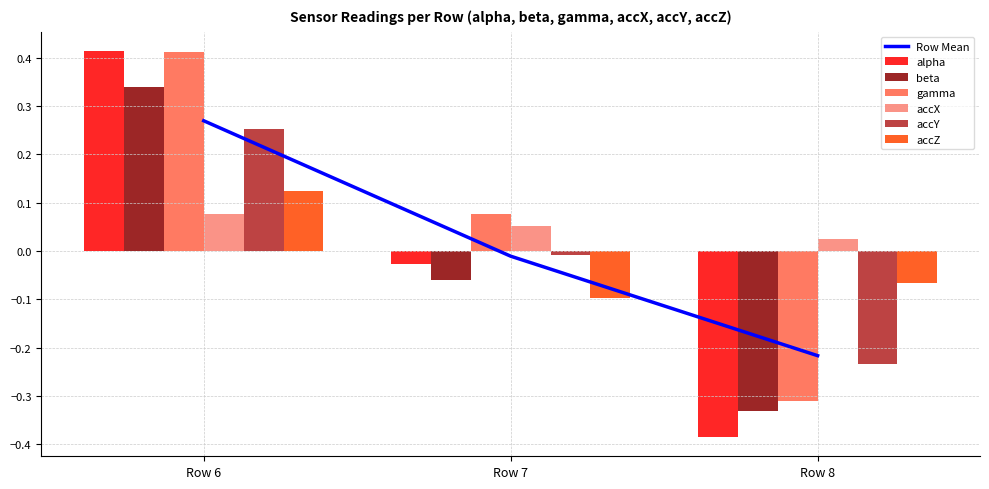

Rank the series at Row 8 from highest to lowest value.

accX, accZ, accY, gamma, beta, alpha